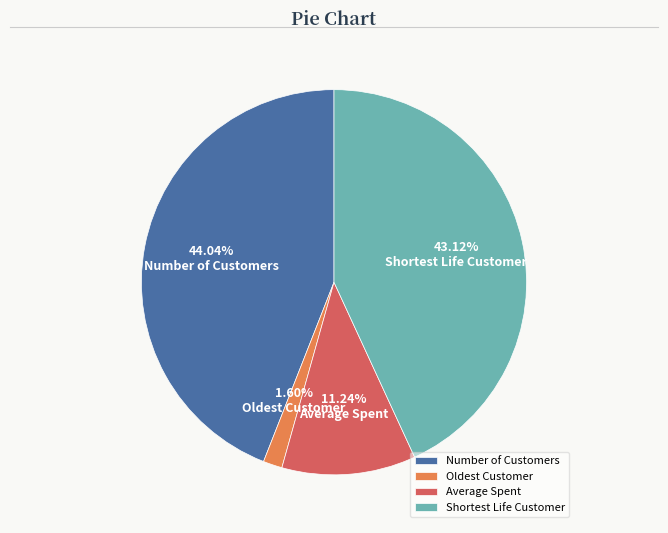

Is it true that Average Spent is 1% of the pie?

False